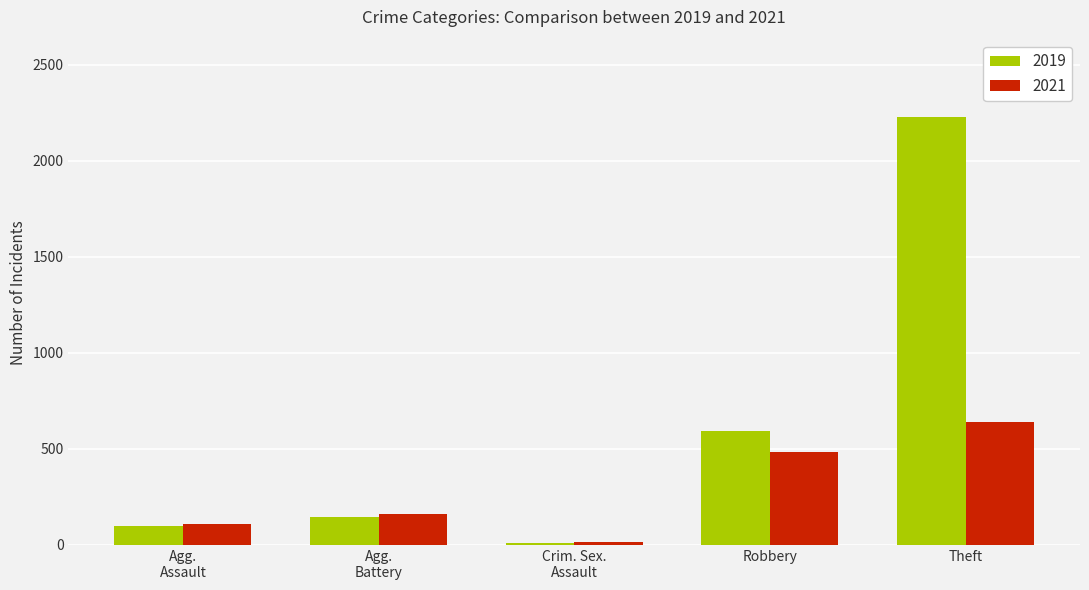

What is the value of the 2019 bar at the 3rd from the left?

8